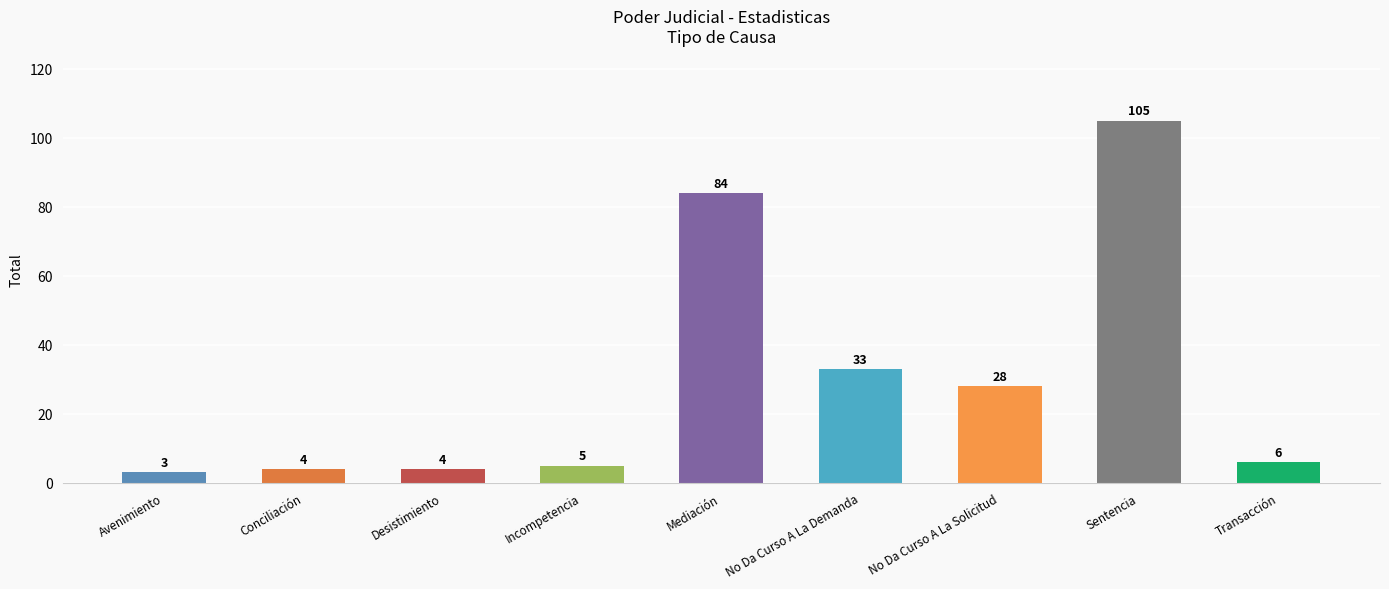

What is the label of the 3rd bar from the right?

No Da Curso A La Solicitud